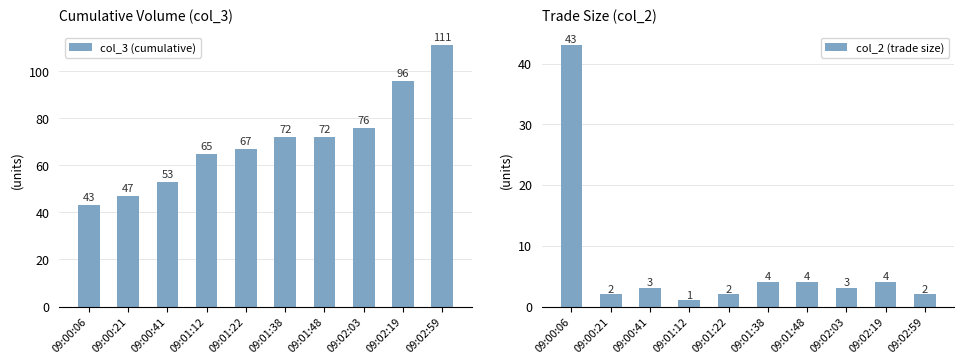

Is it true that col_2 (trade size) equals 1 at 09:01:12?

True